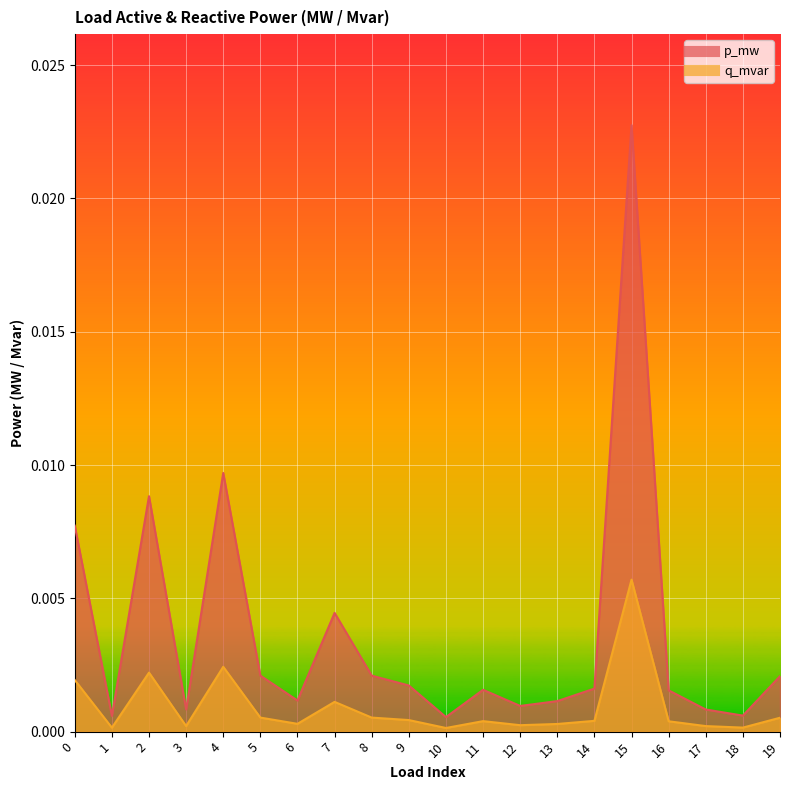

At which label does q_mvar reach its peak?

15